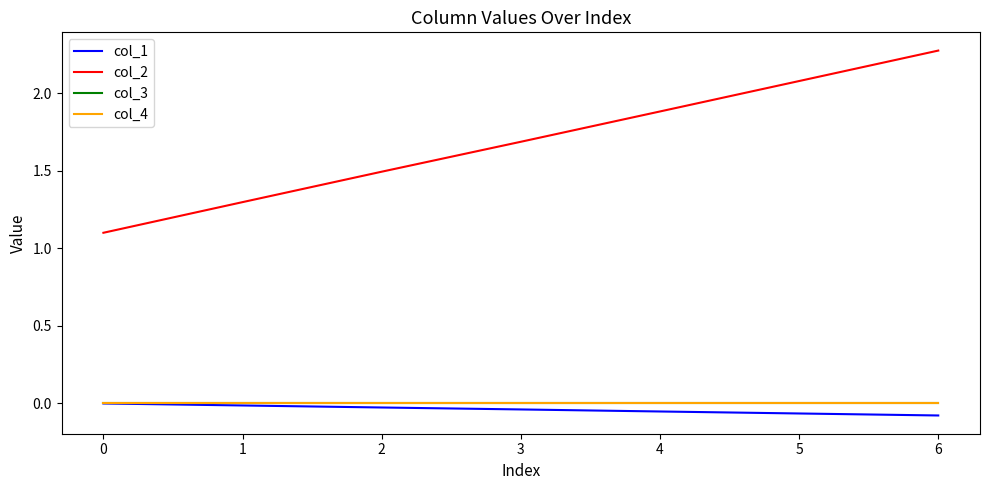

True or false: col_2 and col_1 intersect in this chart.

False